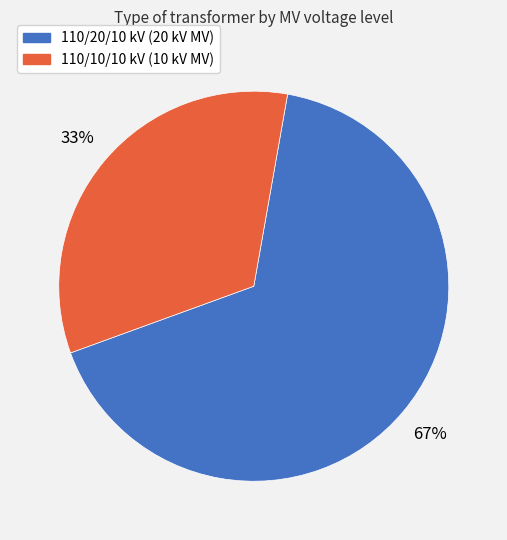

How many slices are in this pie chart?

2